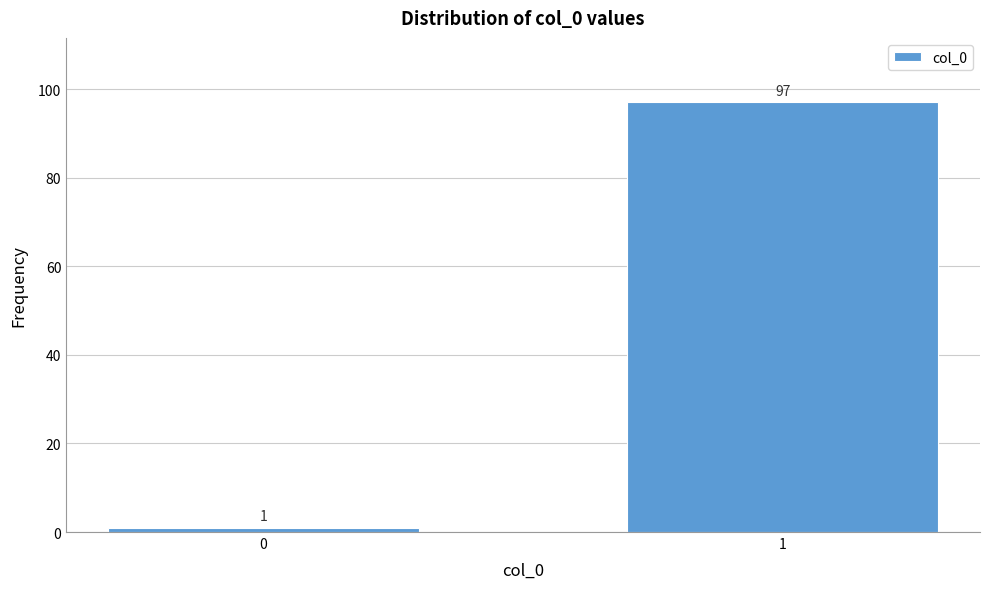

Reading left to right, what are all the values shown in this chart?

1	97